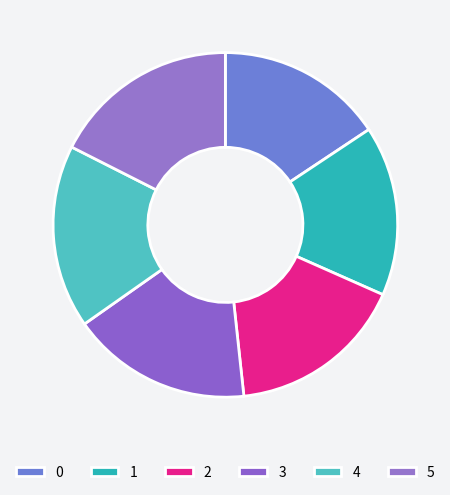

Between 1 and 5, which is larger?

5